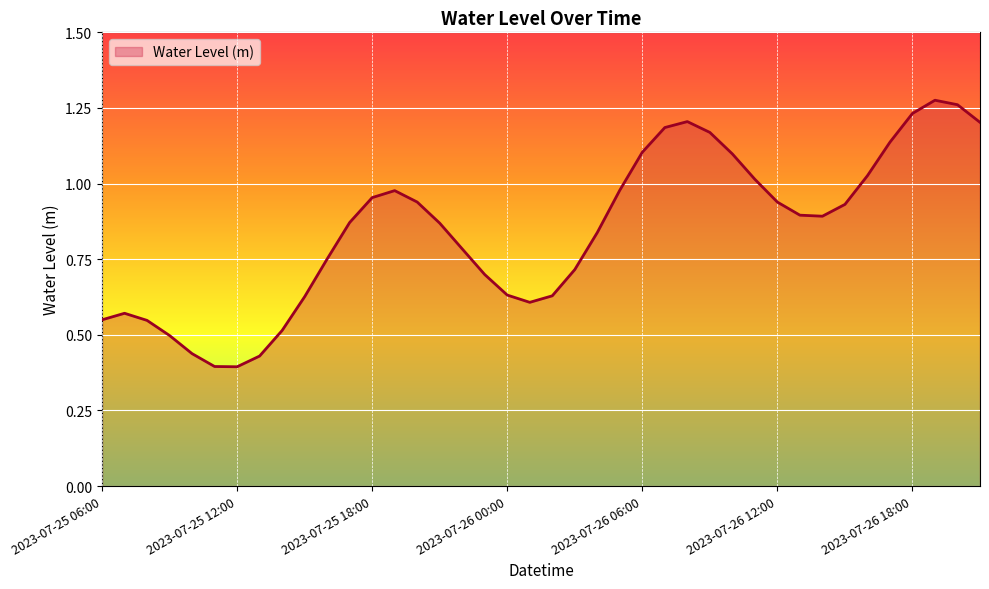

Reading right to left, list all the values displayed in this chart.

2023-07-26 21:00=1.2	2023-07-26 20:00=1.3	2023-07-26 19:00=1.3	2023-07-26 18:00=1.2	2023-07-26 17:00=1.1	2023-07-26 16:00=1.0	2023-07-26 15:00=0.9	2023-07-26 14:00=0.9	2023-07-26 13:00=0.9	2023-07-26 12:00=0.9	2023-07-26 11:00=1.0	2023-07-26 10:00=1.1	2023-07-26 09:00=1.2	2023-07-26 08:00=1.2	2023-07-26 07:00=1.2	2023-07-26 06:00=1.1	2023-07-26 05:00=1.0	2023-07-26 04:00=0.8	2023-07-26 03:00=0.7	2023-07-26 02:00=0.6	2023-07-26 01:00=0.6	2023-07-26 00:00=0.6	2023-07-25 23:00=0.7	2023-07-25 22:00=0.8	2023-07-25 21:00=0.9	2023-07-25 20:00=0.9	2023-07-25 19:00=1.0	2023-07-25 18:00=1.0	2023-07-25 17:00=0.9	2023-07-25 16:00=0.8	2023-07-25 15:00=0.6	2023-07-25 14:00=0.5	2023-07-25 13:00=0.4	2023-07-25 12:00=0.4	2023-07-25 11:00=0.4	2023-07-25 10:00=0.4	2023-07-25 09:00=0.5	2023-07-25 08:00=0.5	2023-07-25 07:00=0.6	2023-07-25 06:00=0.5